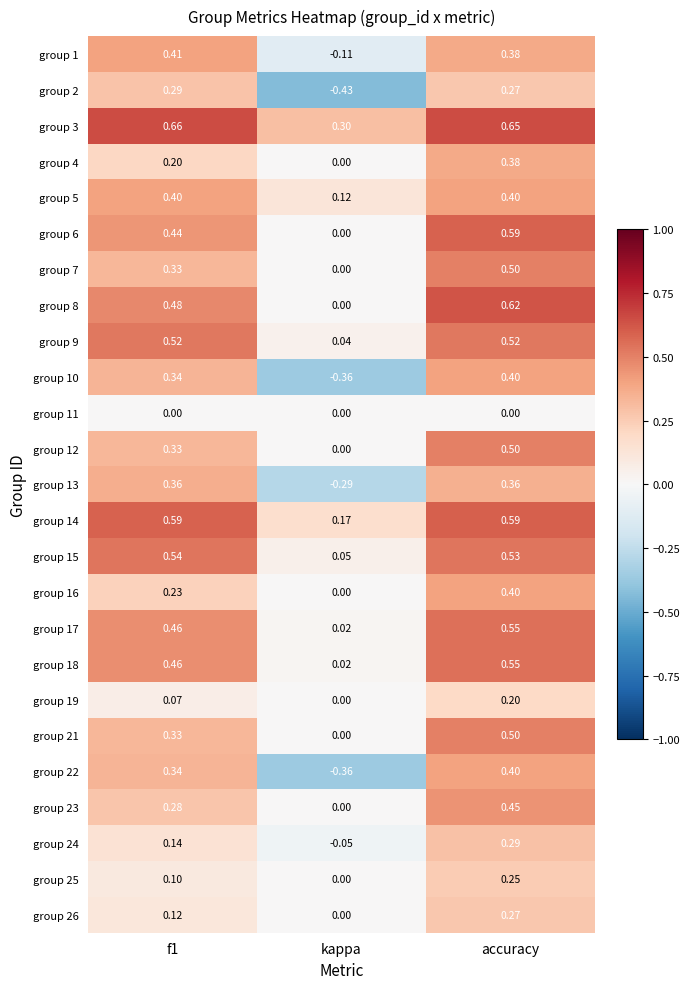

At which category does the chart reach its minimum across all series?

kappa